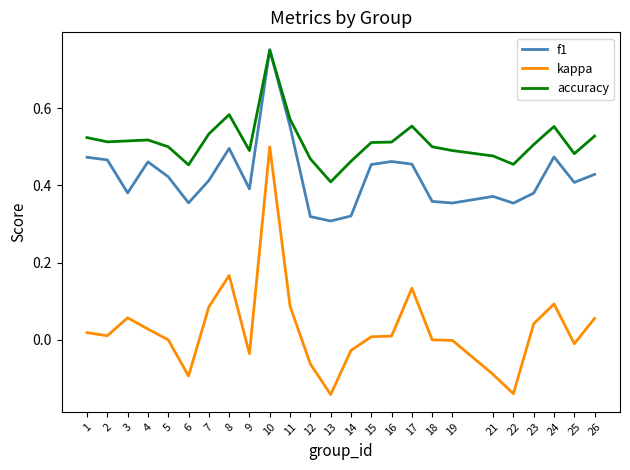

Where is the first local maximum for kappa?

3